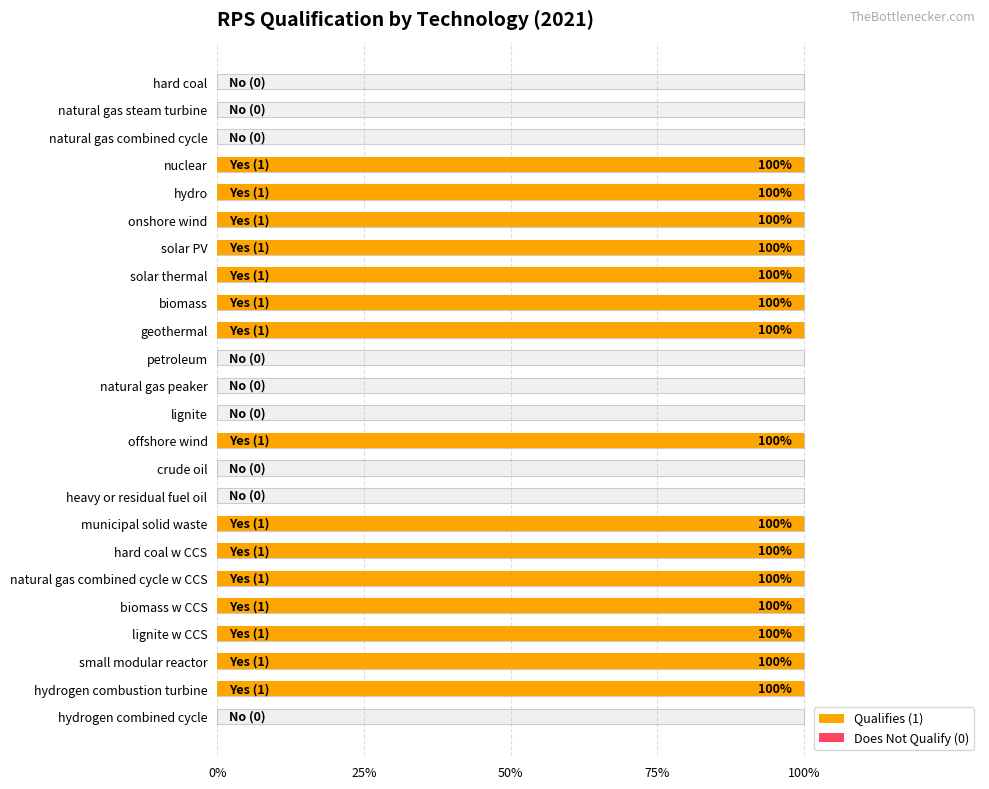

What is the difference between the second highest and minimum values?

1